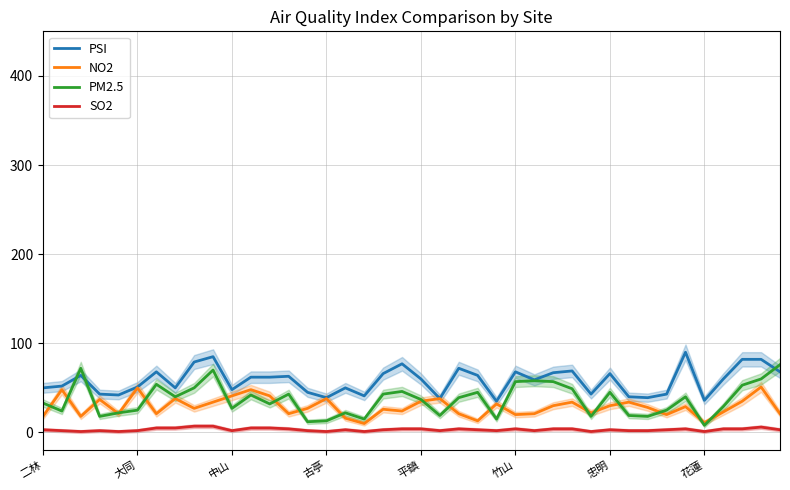

How many lines are shown in the chart?

4